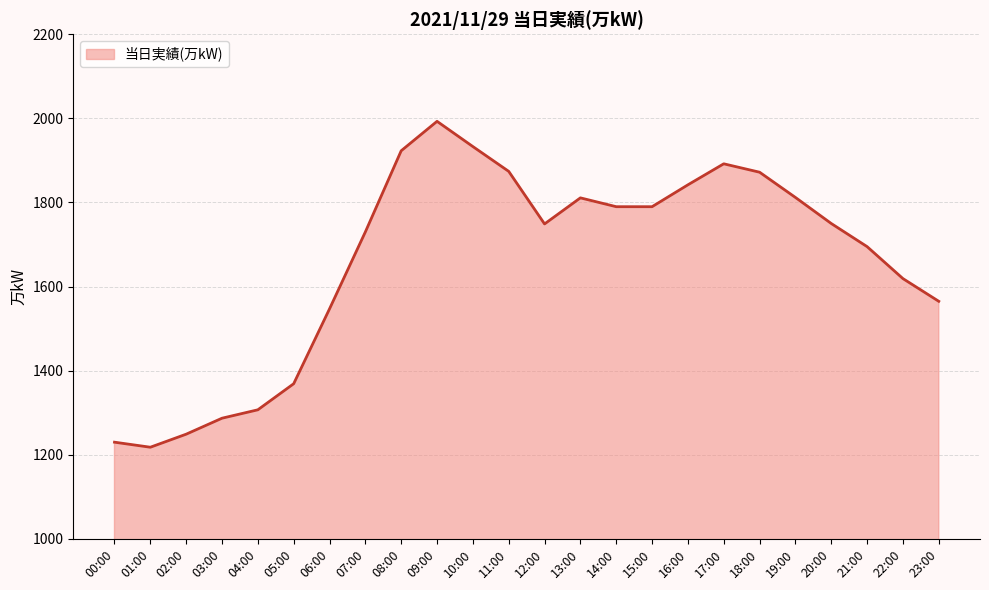

Does the chart display data point markers on the line(s)?

No